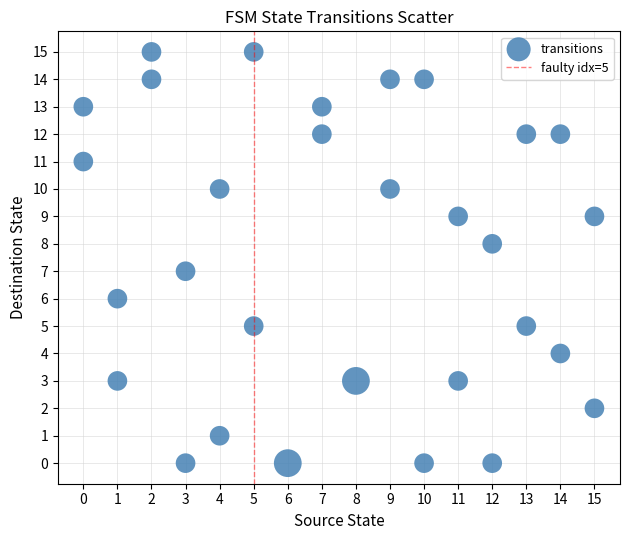

What is the range of X values (max minus min)?

15